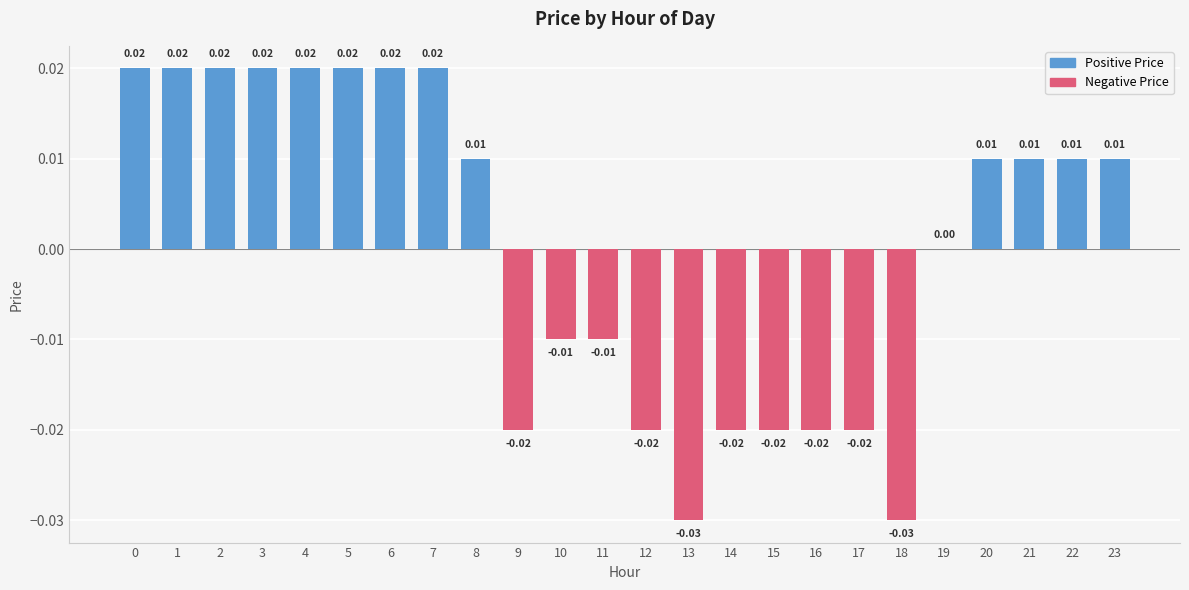

List the series in order of their peak value, highest first.

Positive Price, Negative Price